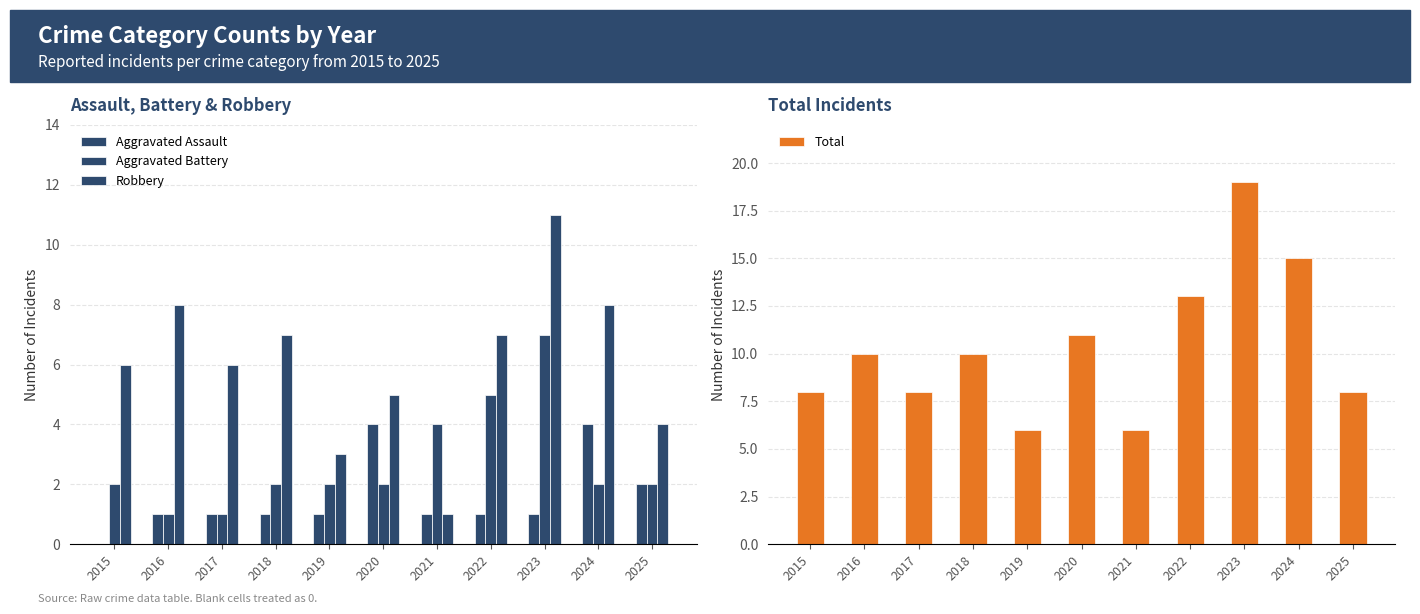

What is the difference between the second highest and second lowest values in the Aggravated Battery series?

4